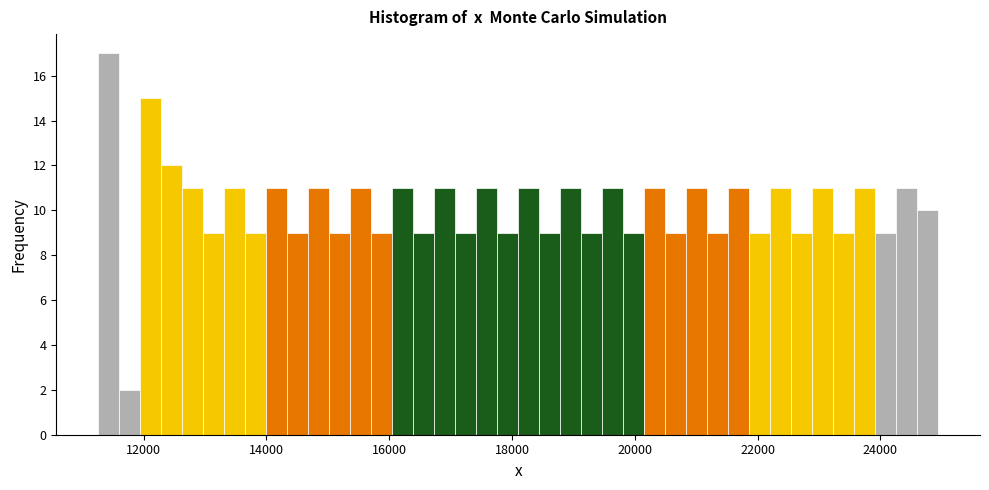

Around what value on the x-axis is the tallest bar? Give the approximate position of its centre, as read against the axis.

11400